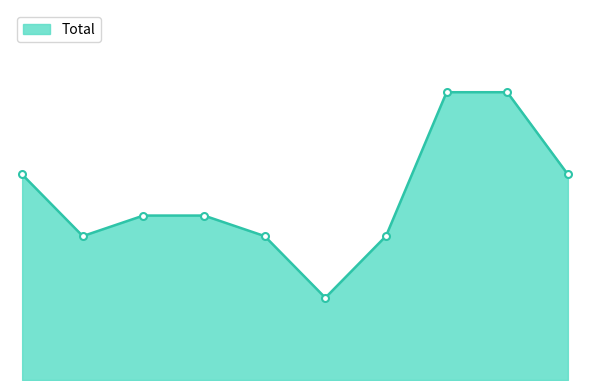

What is the average value?

9